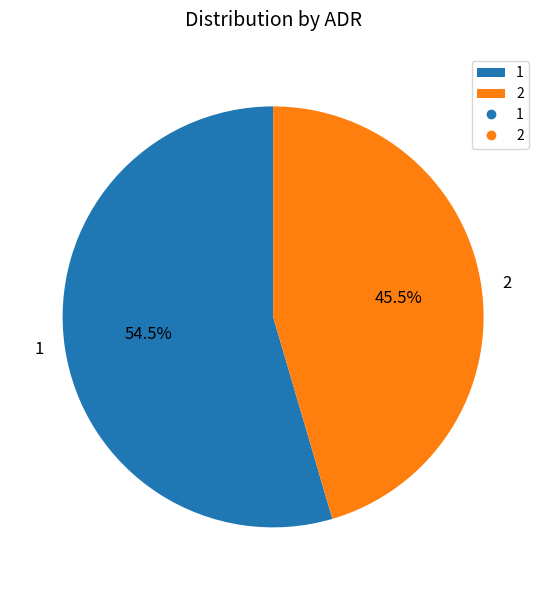

Is there any slice that represents more than half of the pie?

Yes